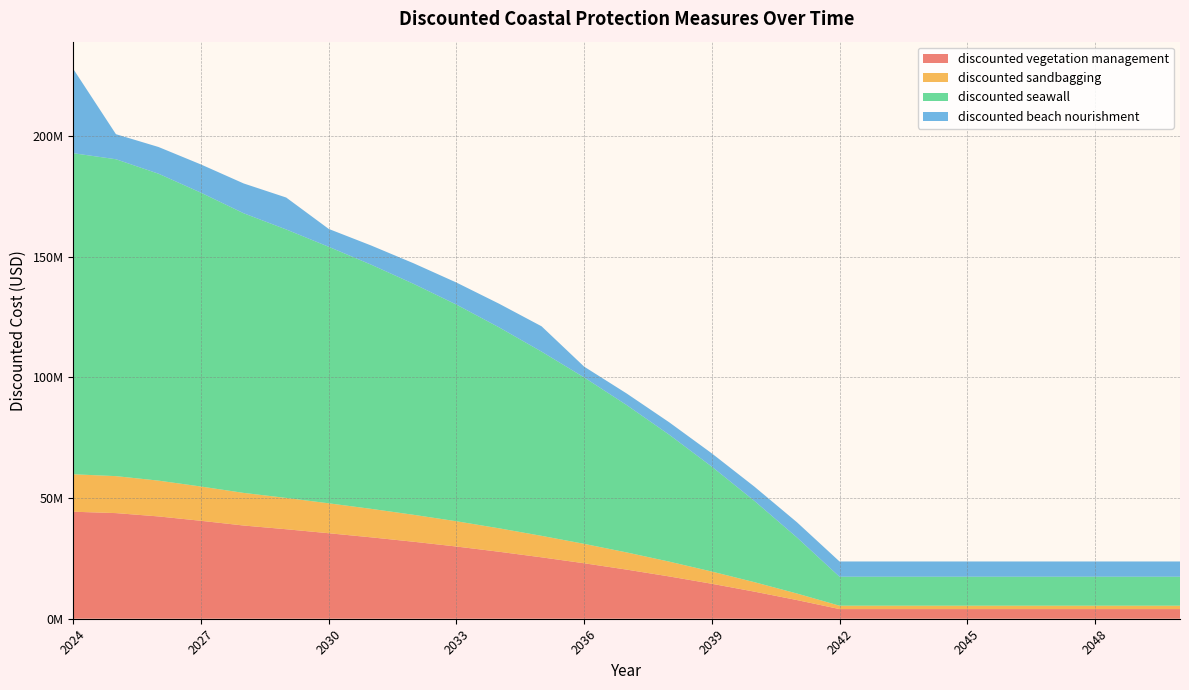

Reading right to left, extract all data points from this chart.

discounted vegetation management: 2050=4000000.0	2049=4000000.0	2048=4000000.0	2047=4000000.0	2046=4000000.0	2045=4000000.0	2044=4000000.0	2043=4000000.0	2042=4000000.0	2041=7734827.3	2040=11222060.9	2039=14478114.8	2038=17518314.5	2037=20341711.3	2036=22975476.9	2035=25432347.9	2034=27746356.6	2033=29906962.2	2032=31872285.4	2031=33703900.7	2030=35410904.6	2029=37063403.0	2028=38606352.0	2027=40559045.5	2026=42371850.0	2025=43748452.2	2024=44321154.1
discounted sandbagging: 2050=1400000.0	2049=1400000.0	2048=1400000.0	2047=1400000.0	2046=1400000.0	2045=1400000.0	2044=1400000.0	2043=1400000.0	2042=1400000.0	2041=2707189.5	2040=3927721.3	2039=5067340.2	2038=6131410.1	2037=7119598.9	2036=8041416.9	2035=8901321.8	2034=9711224.8	2033=10467436.8	2032=11155299.9	2031=11796365.2	2030=12393816.6	2029=12972191.1	2028=13512223.2	2027=14195665.9	2026=14830147.5	2025=15311958.3	2024=15512403.9
discounted seawall: 2050=12000000.0	2049=12000000.0	2048=12000000.0	2047=12000000.0	2046=12000000.0	2045=12000000.0	2044=12000000.0	2043=12000000.0	2042=12000000.0	2041=23204481.8	2040=33666182.8	2039=43434344.4	2038=52554943.4	2037=61025133.8	2036=68926430.7	2035=76297043.6	2034=83239069.7	2033=89720886.7	2032=95616856.2	2031=101111702.0	2030=106232713.8	2029=111190209.0	2028=115819056.0	2027=121677136.4	2026=127115550.0	2025=131245356.5	2024=132963462.2
discounted beach nourishment: 2050=6315616.8	2049=6315616.8	2048=6315616.8	2047=6315616.8	2046=6315616.8	2045=6315616.8	2044=6315616.8	2043=6315616.8	2042=6315616.8	2041=6315616.8	2040=5896934.5	2039=5506007.9	2038=5140997.1	2037=4795706.3	2036=4473606.6	2035=10488757.3	2034=9793424.2	2033=9144186.9	2032=8522075.4	2031=7942288.3	2030=7401946.3	2029=13226864.5	2028=12350013.5	2027=11695088.6	2026=11064416.8	2025=10379377.9	2024=34828714.1